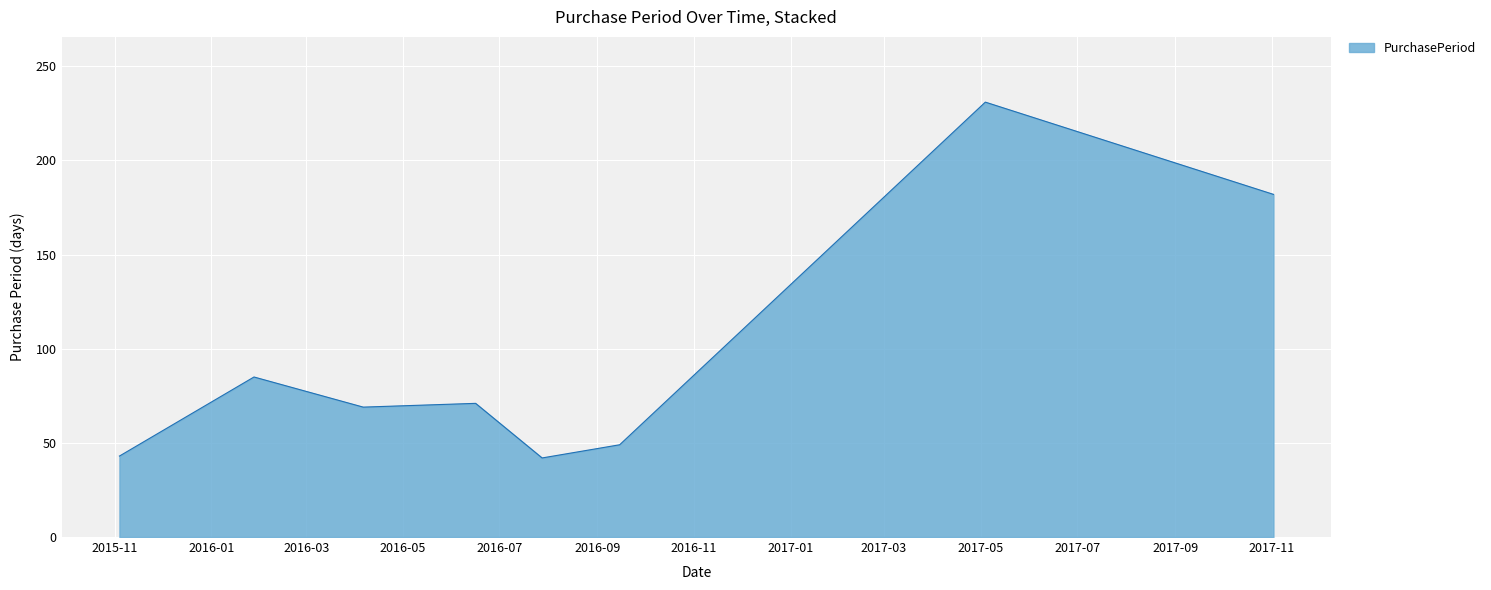

What is the sum of all values?

772